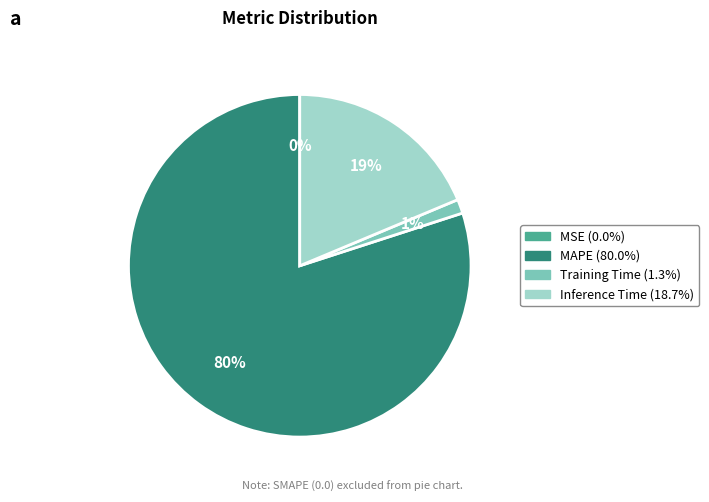

Is there a majority slice in this chart?

Yes